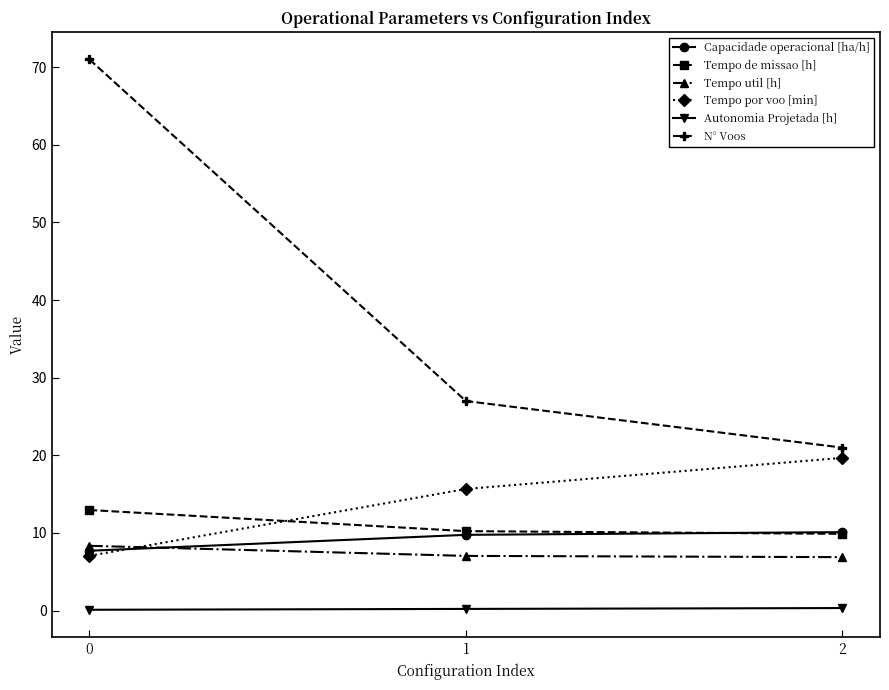

What is the difference between the Tempo por voo [min] values at 2 and 1?

4.0